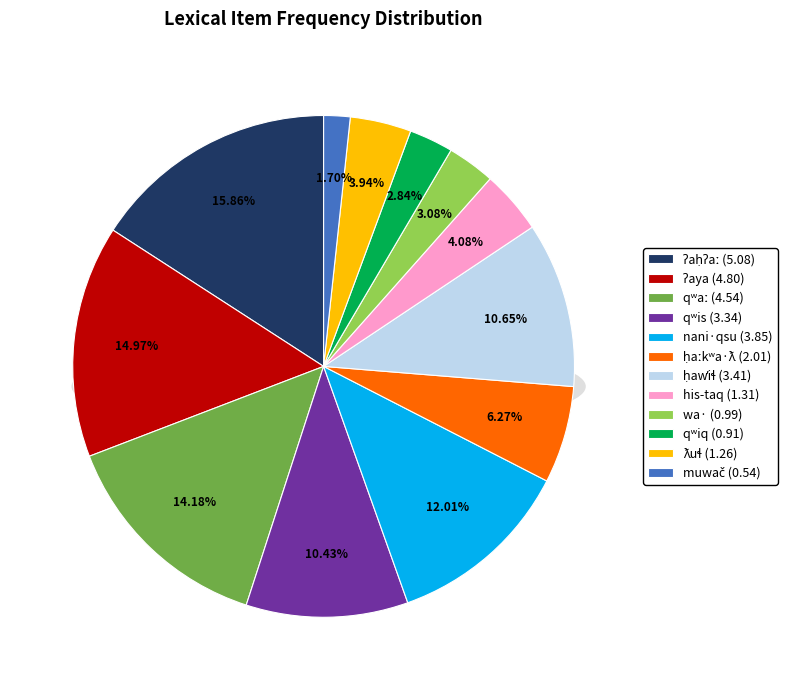

Count the number of slices in the pie.

12